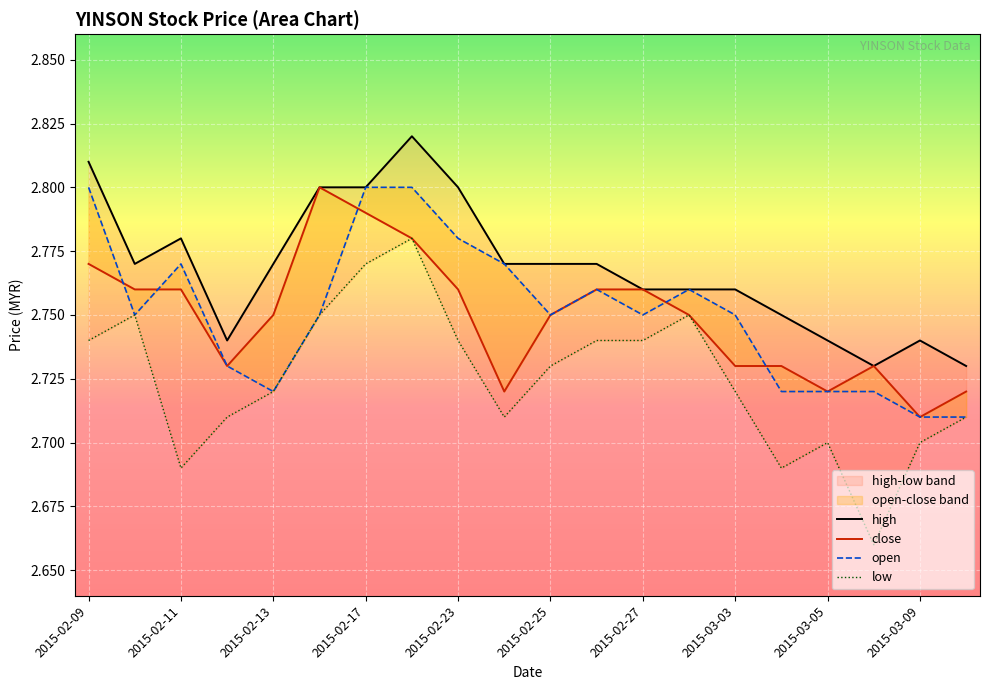

True or false: open has more than 0 points higher than both neighbors.

True